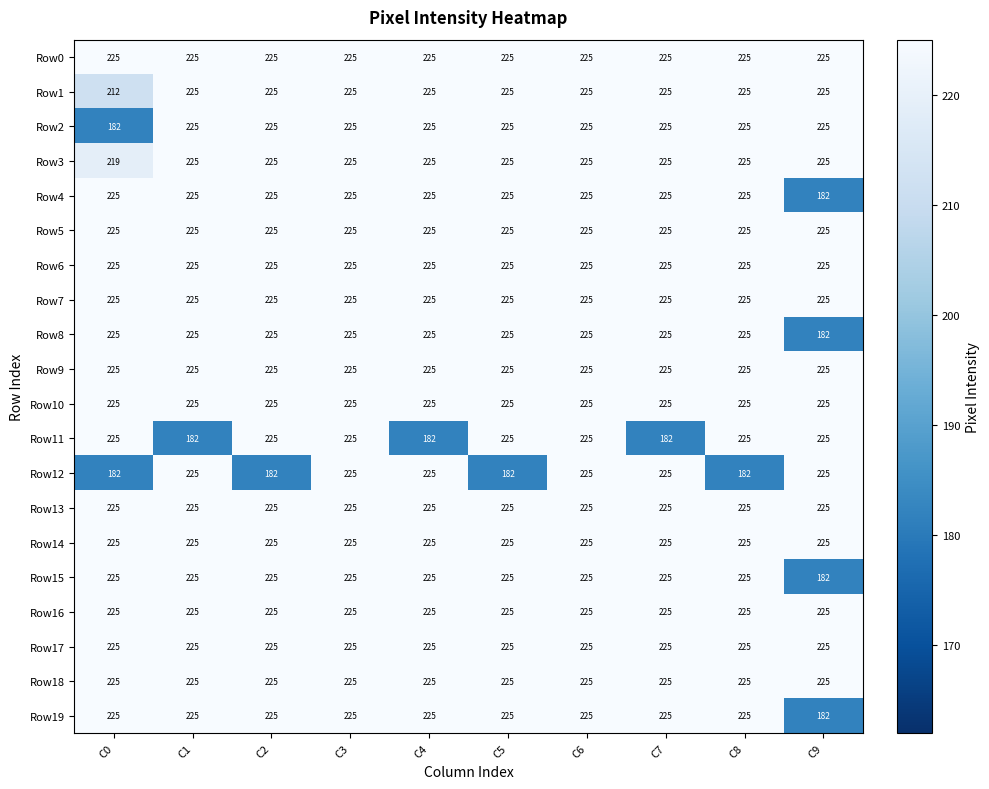

What is the difference between the highest and lowest values at C8?

43